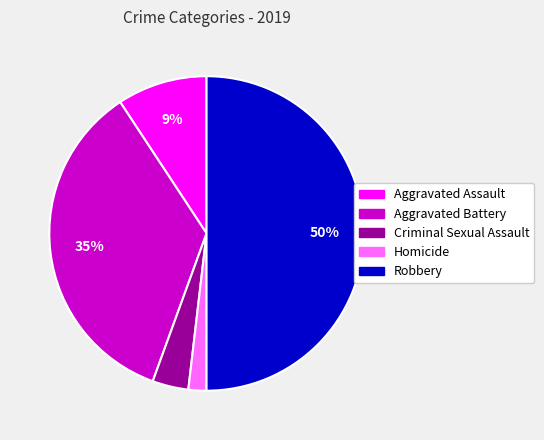

To the nearest percent, what is the combined percentage of Robbery and Aggravated Battery?

85%